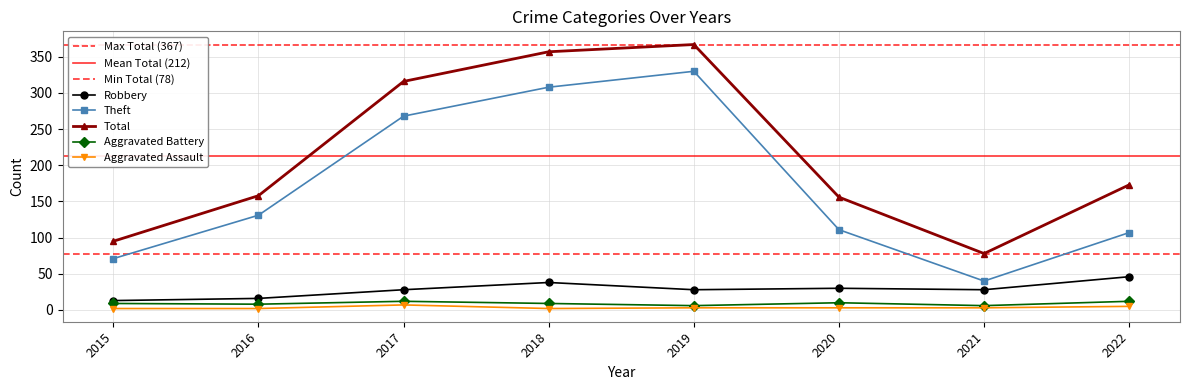

Reading right to left, list all the values displayed in this chart.

Robbery: 2022=46	2021=28	2020=30	2019=28	2018=38	2017=28	2016=16	2015=13
Theft: 2022=107	2021=40	2020=111	2019=330	2018=308	2017=268	2016=131	2015=71
Total: 2022=173	2021=78	2020=156	2019=367	2018=357	2017=316	2016=158	2015=95
Aggravated Battery: 2022=12	2021=6	2020=10	2019=6	2018=9	2017=12	2016=8	2015=9
Aggravated Assault: 2022=5	2021=3	2020=3	2019=3	2018=2	2017=7	2016=2	2015=2